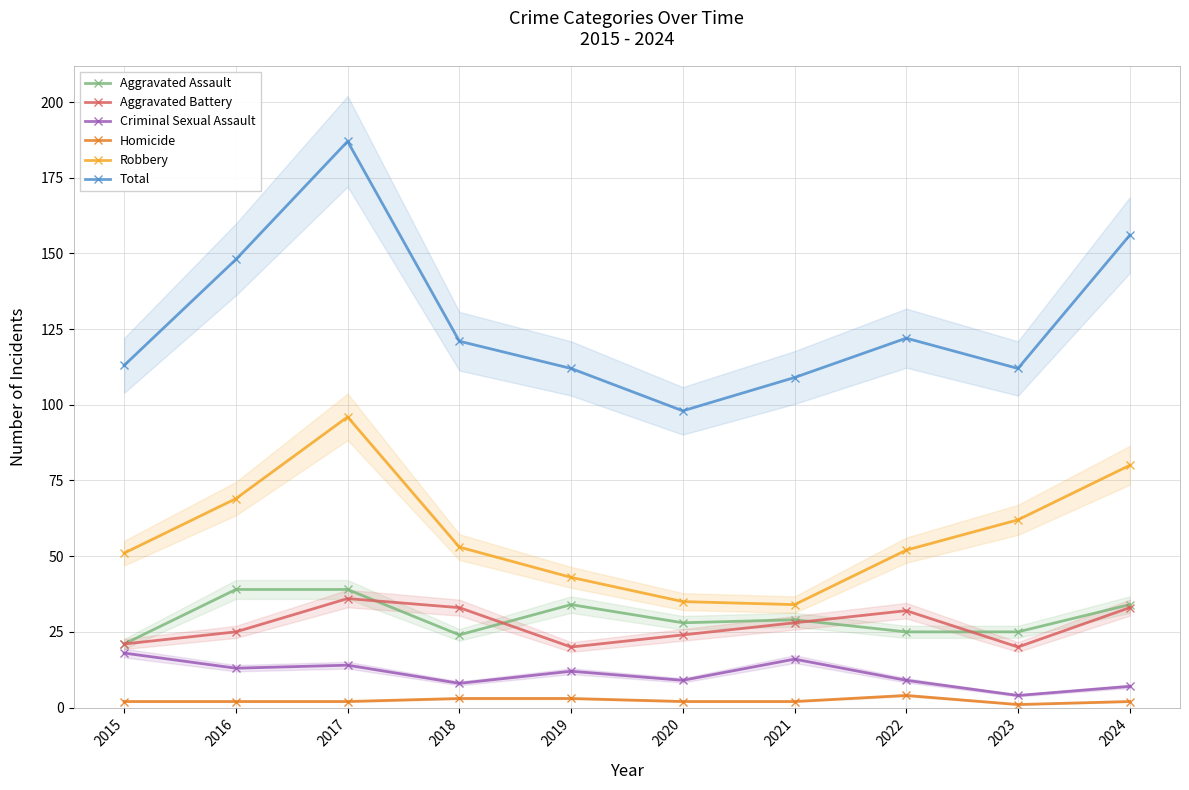

What is the lowest value of the Total series?

98